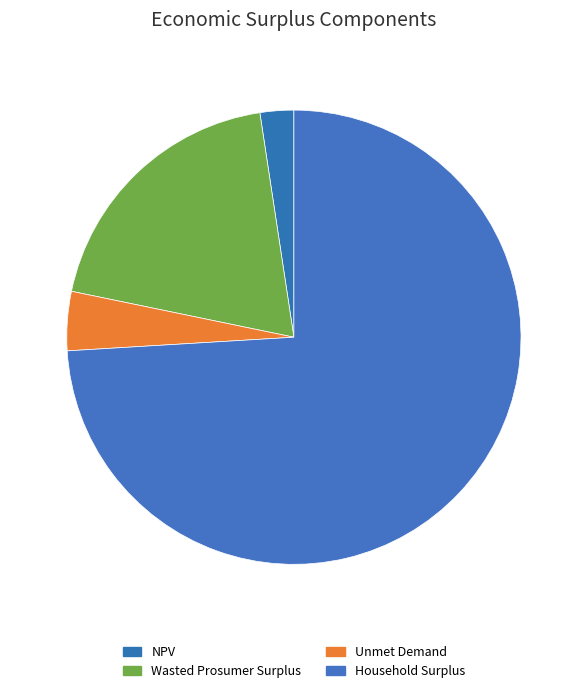

How many segments does this pie chart have?

4